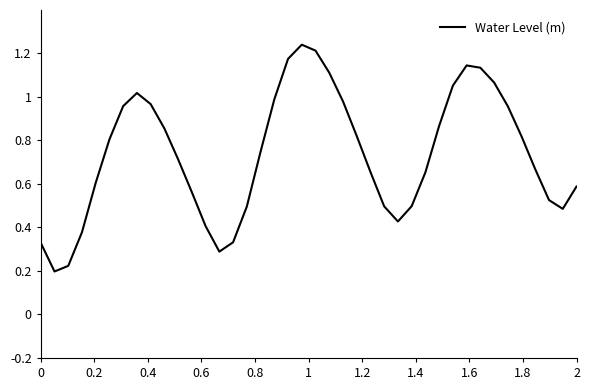

Does the chart have visible grid lines?

No